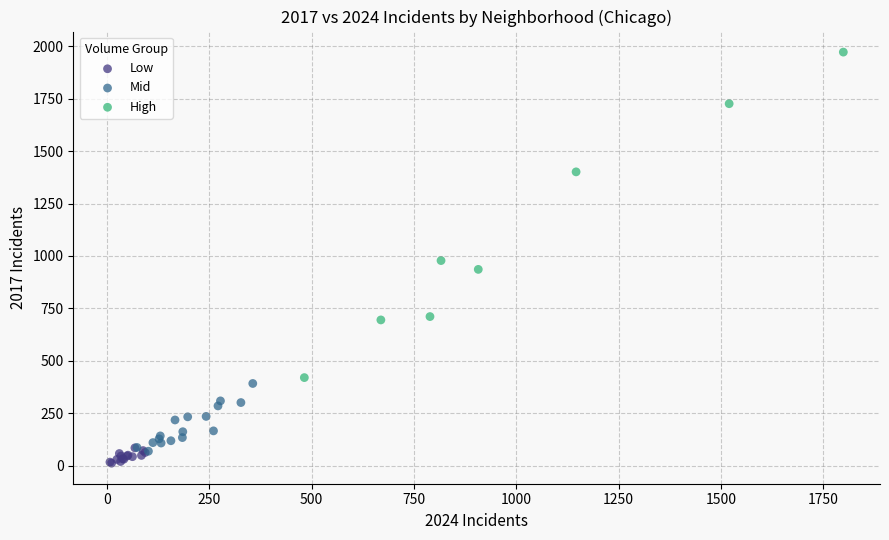

Which series contains the lowest Y value?

Low